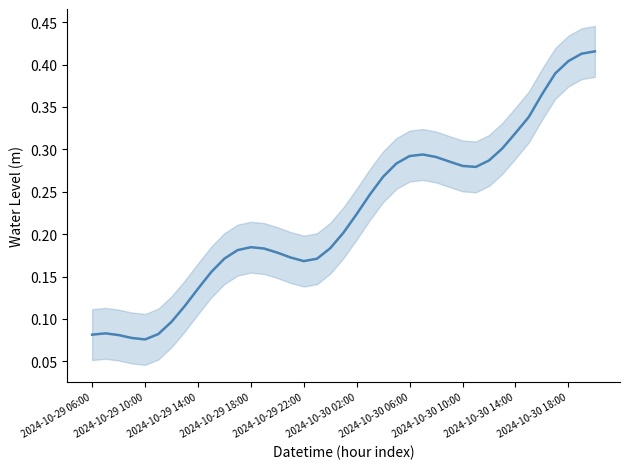

How many lines are shown in the chart?

1